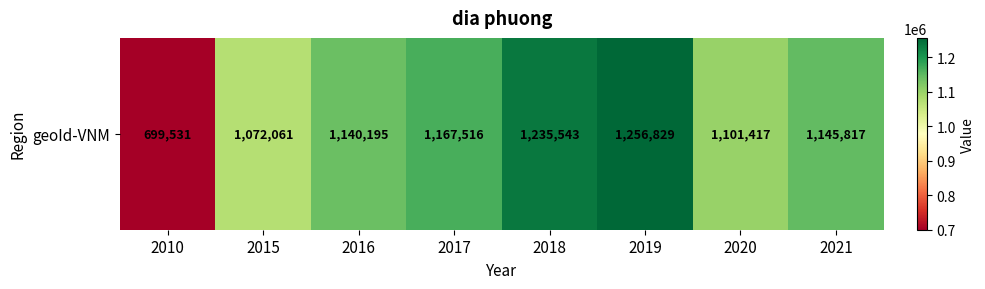

Which label corresponds to the smallest value in the chart?

2010